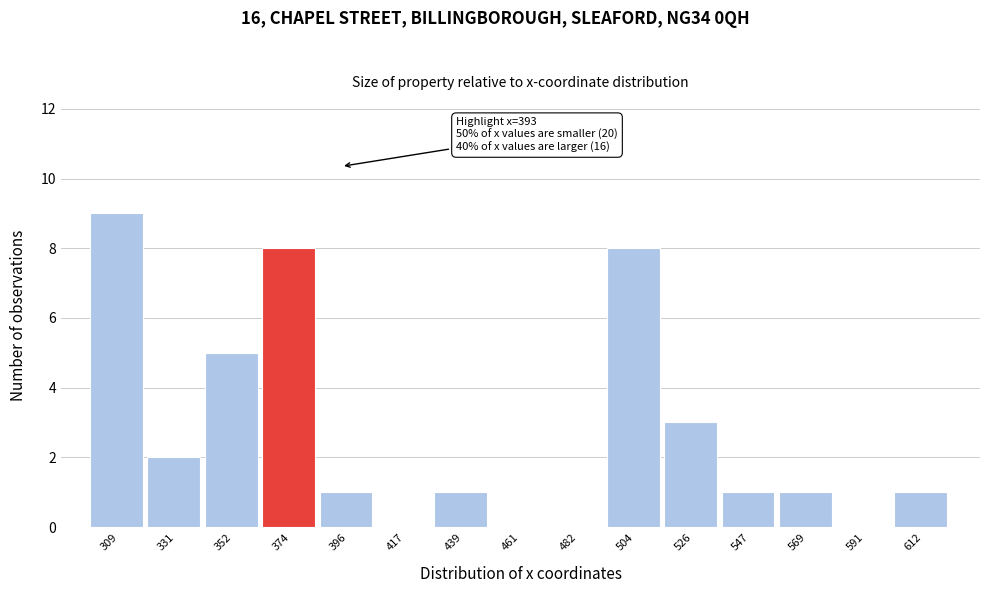

Reading left to right, list all the values displayed in this chart.

309=9	331=2	352=5	374=8	396=1	417=0	439=1	461=0	482=0	504=8	526=3	547=1	569=1	591=0	612=1